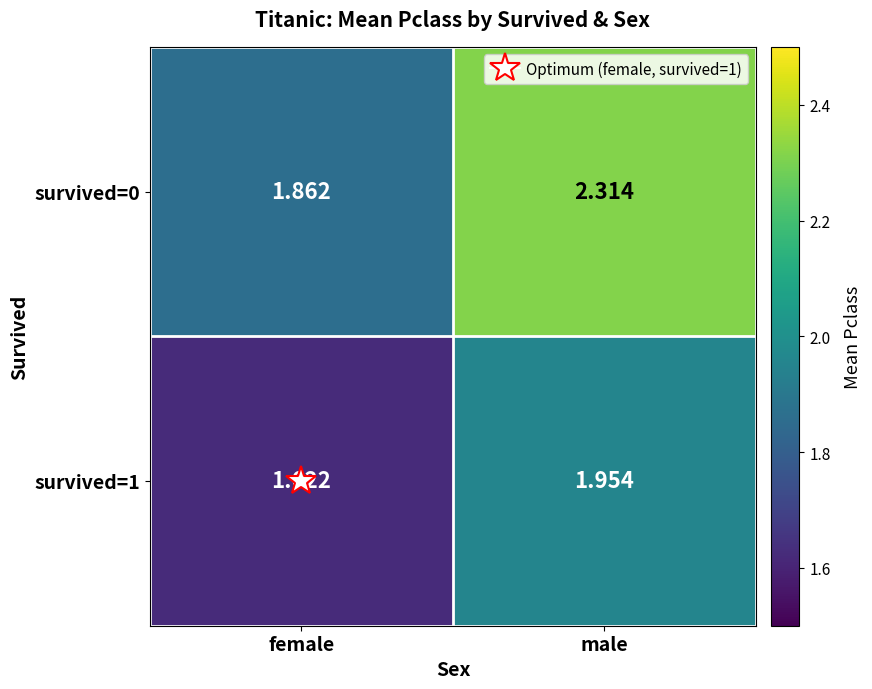

At which label is survived=1 closest to 1?

female